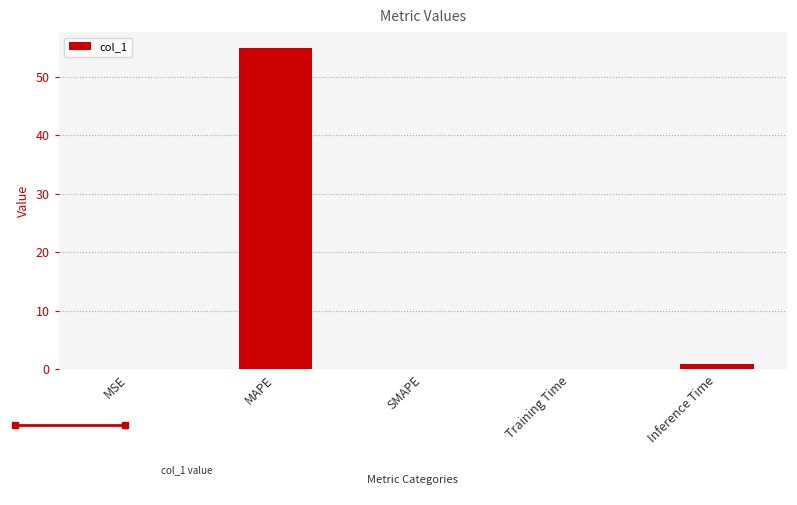

Does the chart contain stacked bars?

No